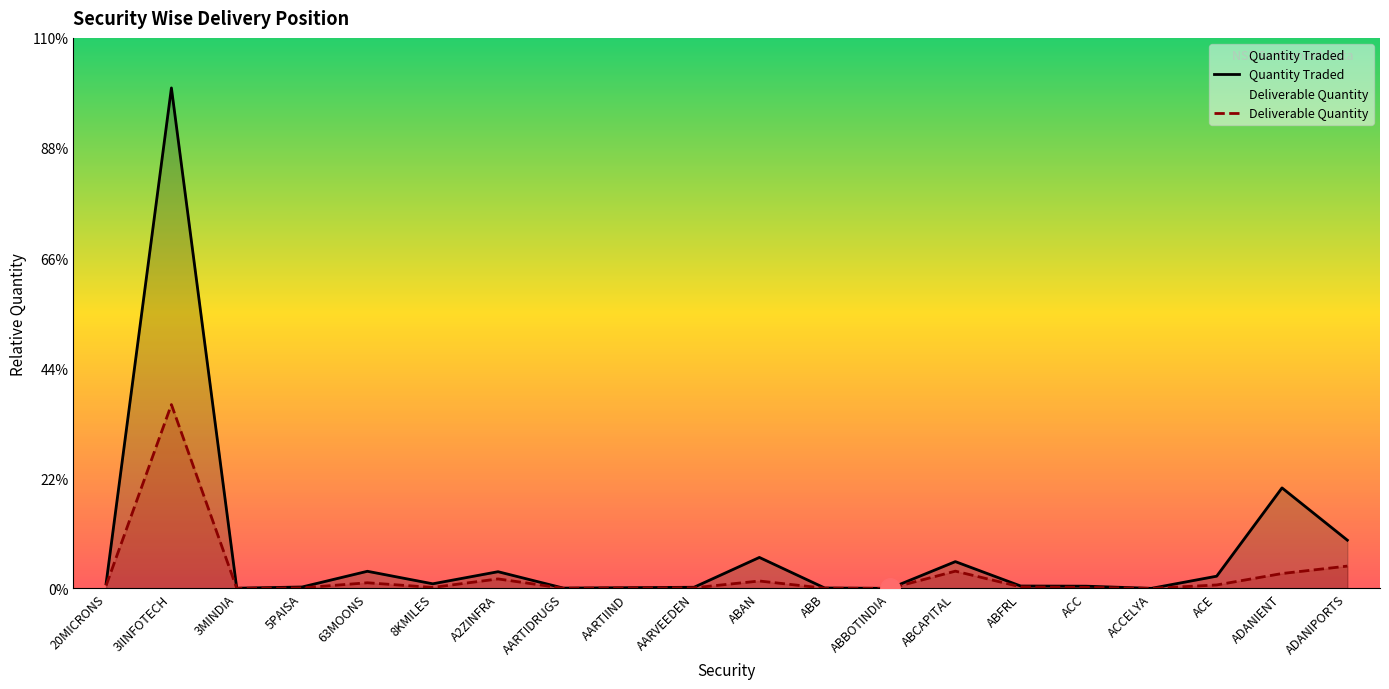

Is it true that Deliverable Quantity equals 15022 at ABB?

True